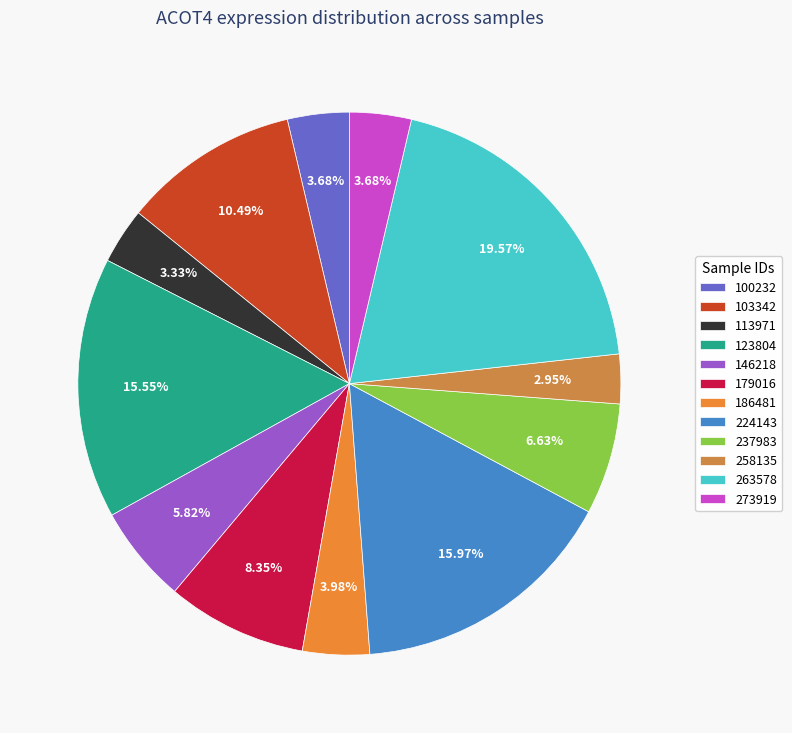

Do 237983 and 179016 together represent more than half of the pie?

No